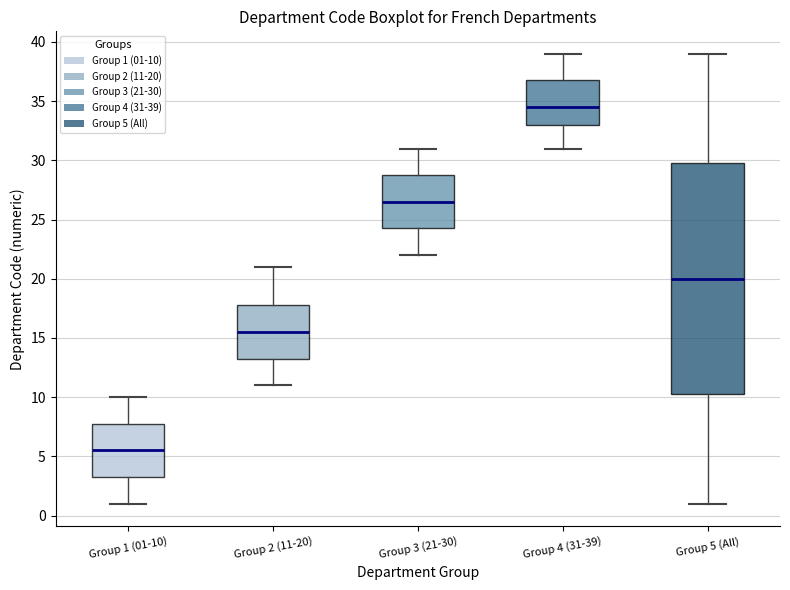

Where does the lower whisker of the box for Group 5 (All) end on the y-axis? The values are not printed on the chart, so give them approximately, as read against the axis.

1.0